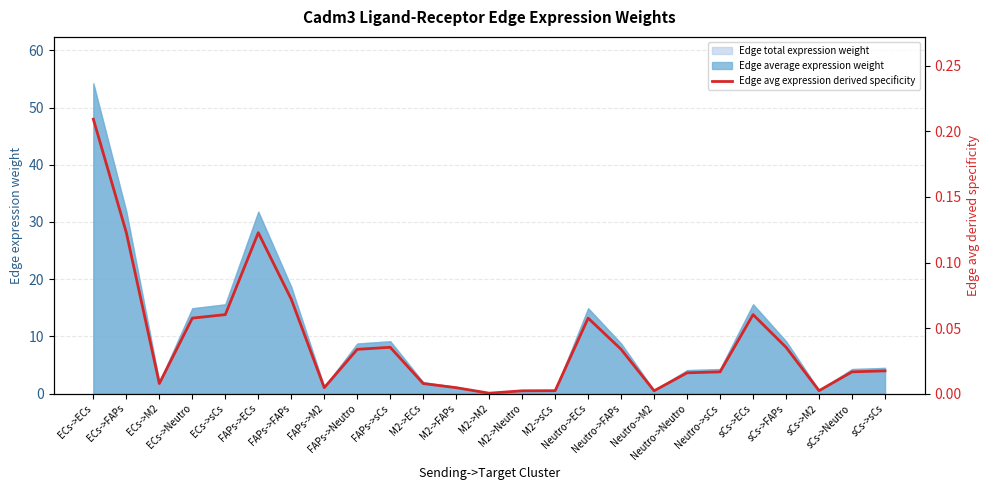

What is the value of the 1st point from the left?

0.2